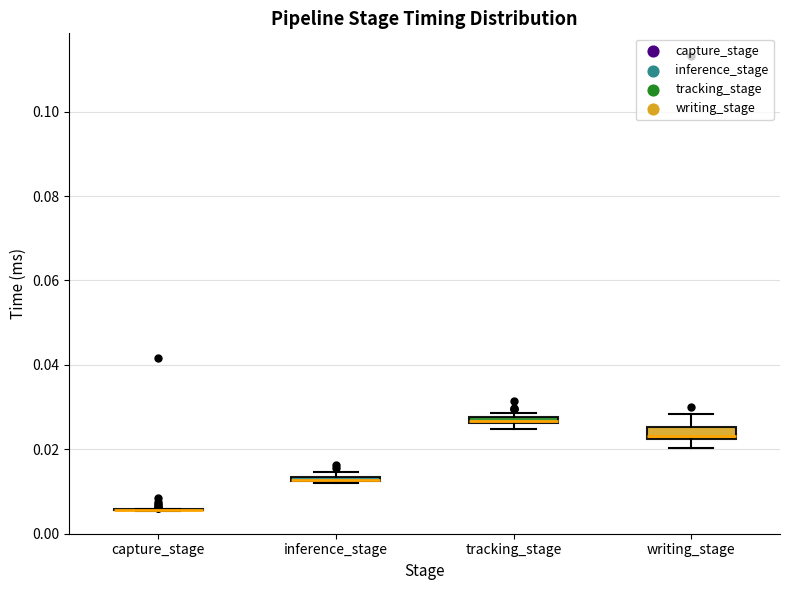

Where is the upper edge of the box for inference_stage on the y-axis? The values are not printed on the chart, so give them approximately, as read against the axis.

0.014